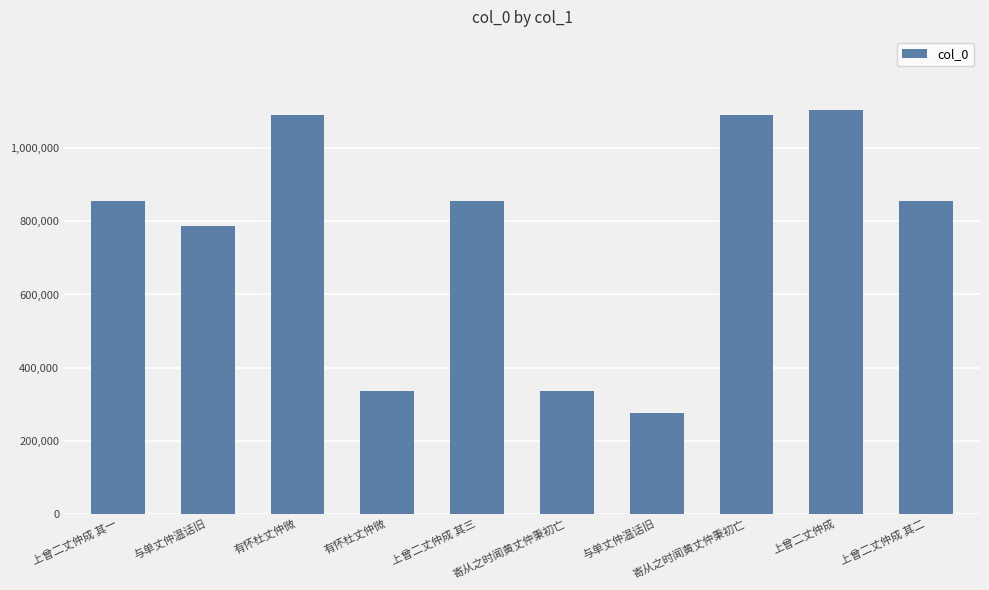

Which has a higher value, 上曾二丈仲成 or 上曾二丈仲成 其二?

上曾二丈仲成